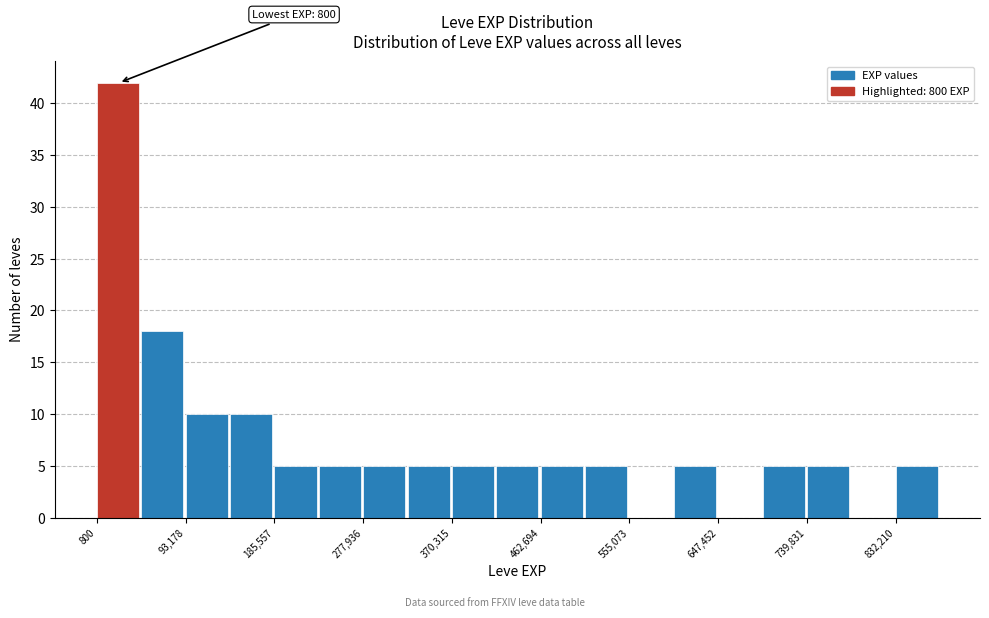

Which range on the x-axis has the tallest bar?

0 to 50000